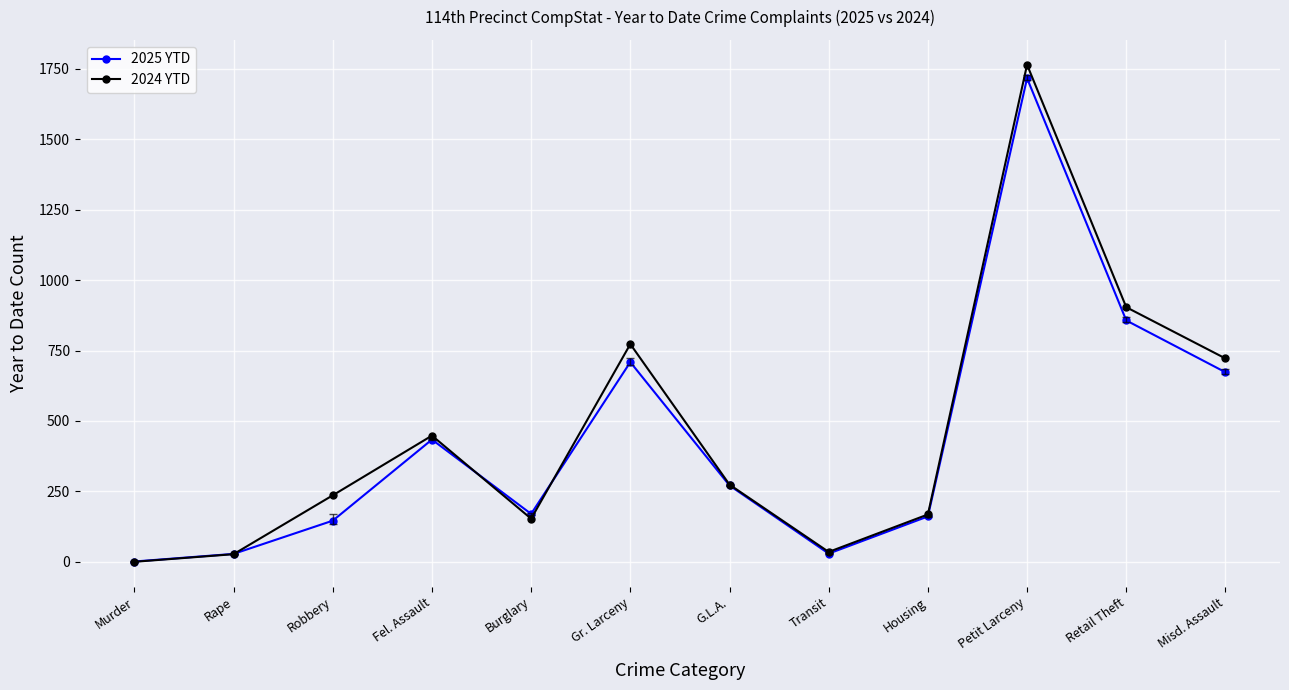

Which category has the lowest value in the 2025 YTD series?

Murder